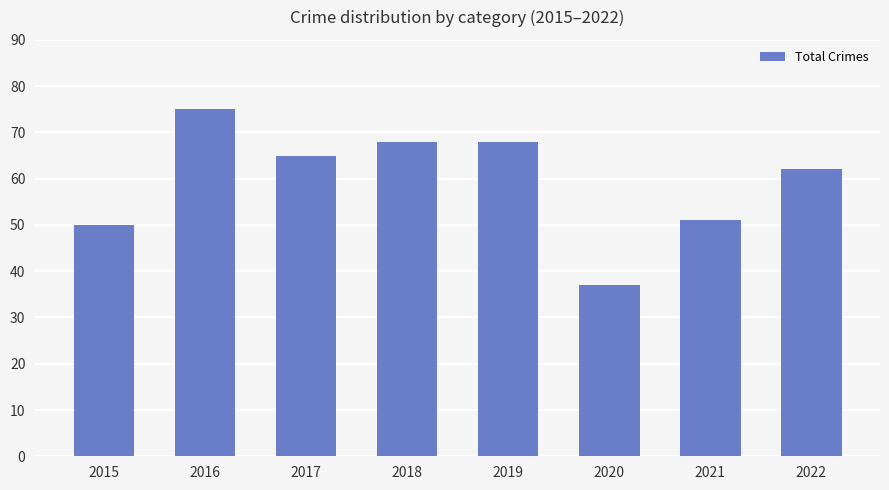

How many data points are less than 65?

4